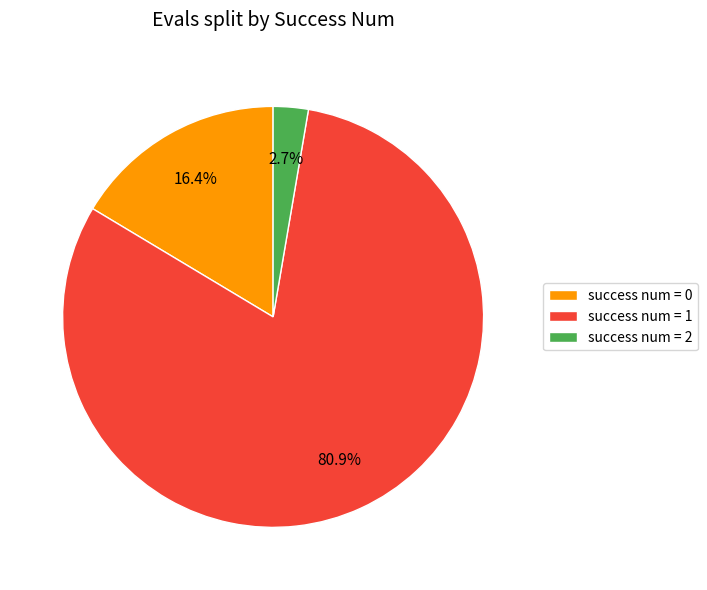

Does any single category account for the majority?

Yes